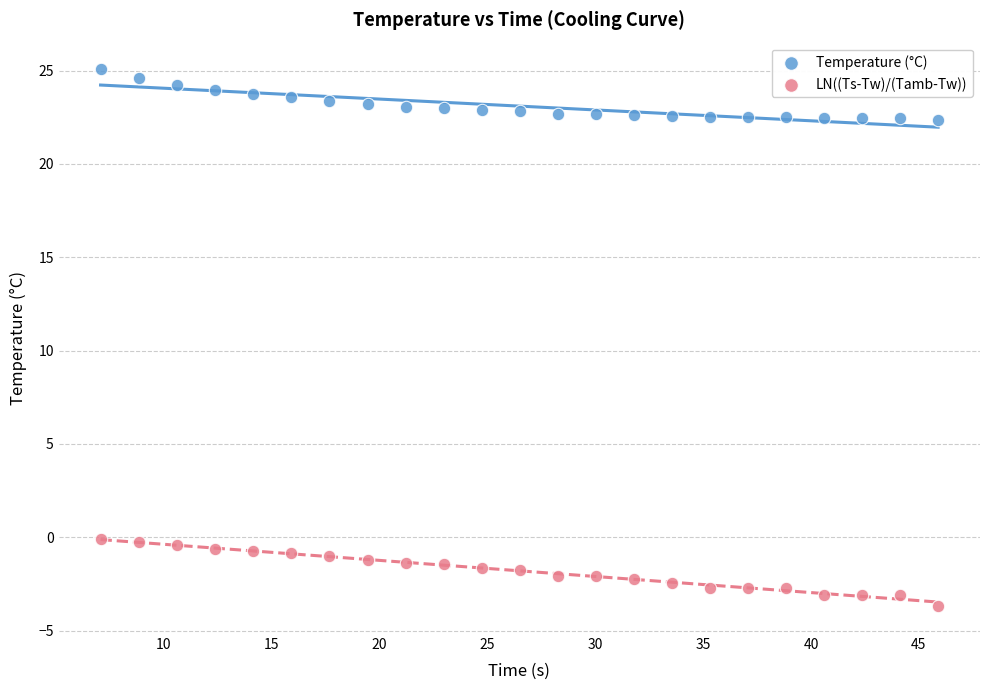

Which series contains the highest Y value?

Temperature (°C)